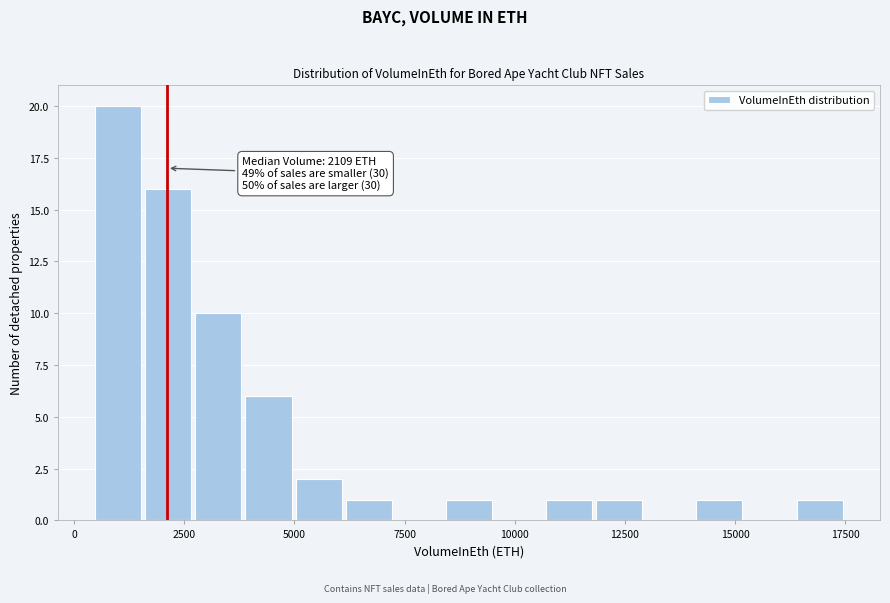

Read against the x-axis, roughly where is the centre of the tallest bar?

1000